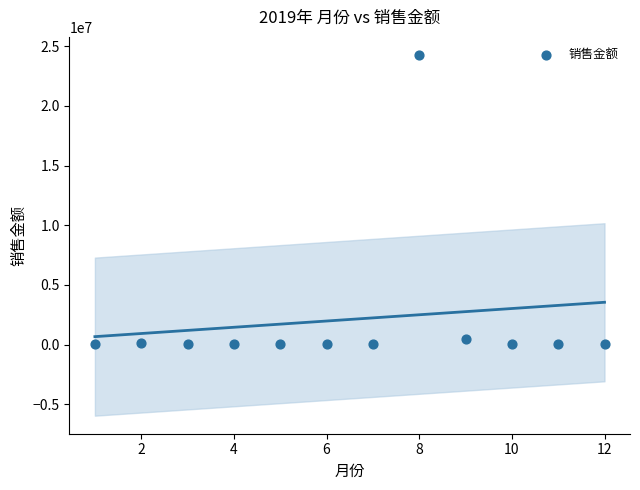

What is the average Y value?

2101238.8